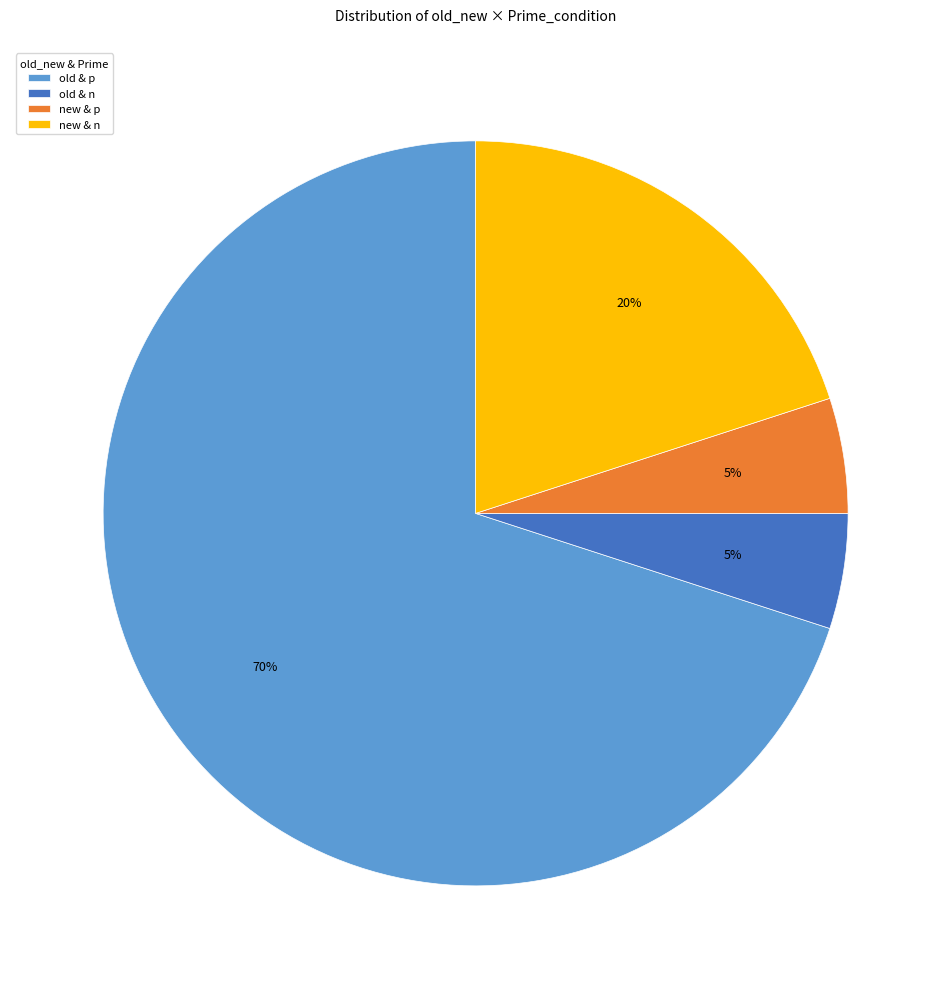

True or false: new & p accounts for 5% of the total.

True